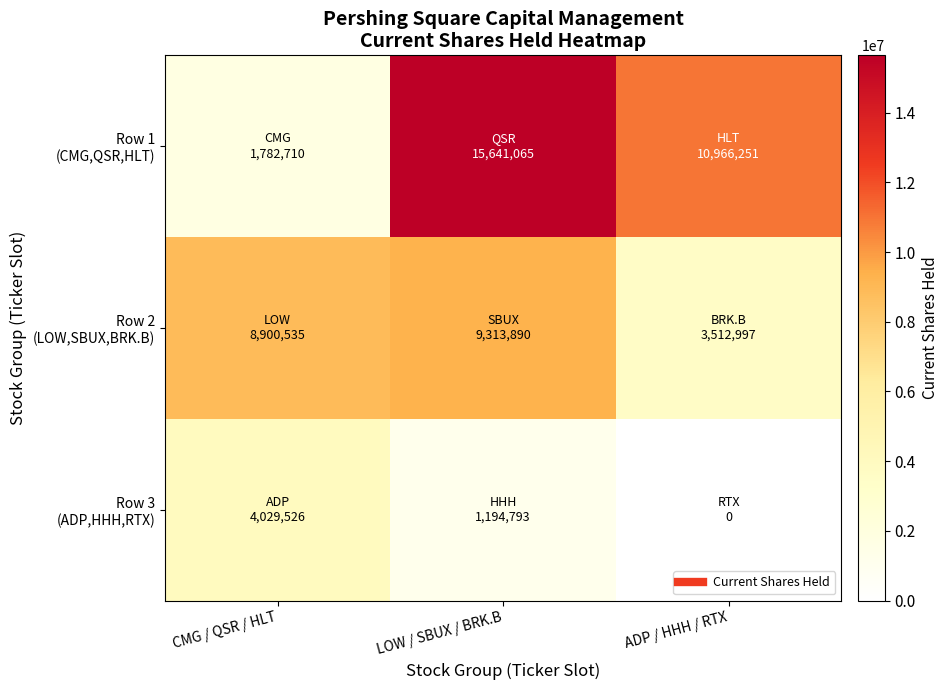

Which series has the largest total across all categories?

Row 1 (CMG,QSR,HLT)